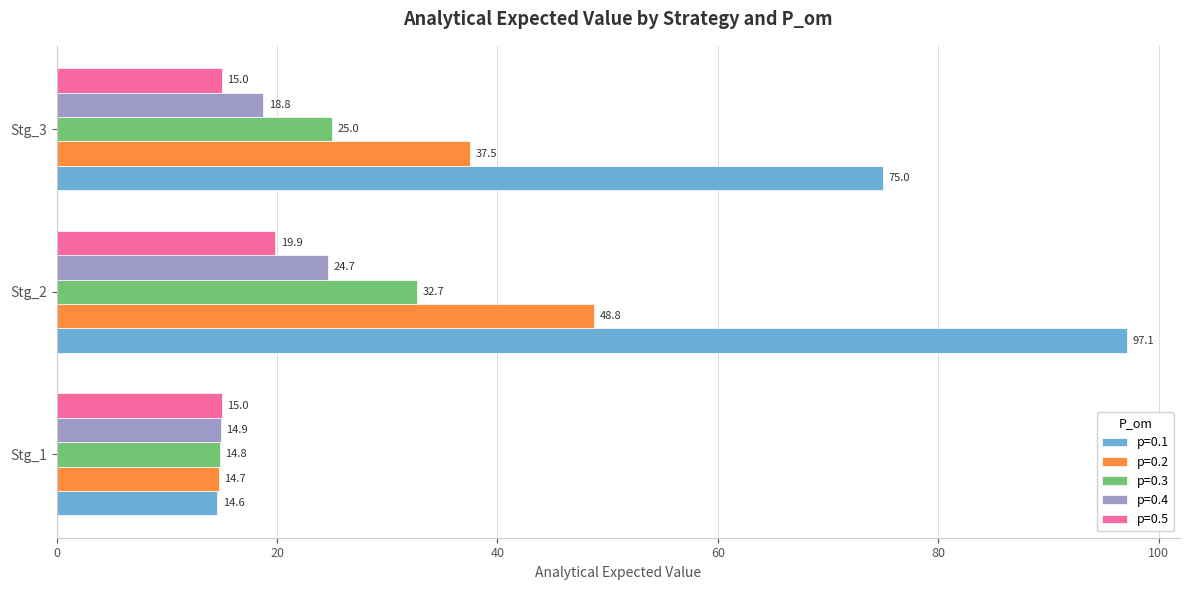

List the series in order of their peak value, lowest first.

p=0.5, p=0.4, p=0.3, p=0.2, p=0.1